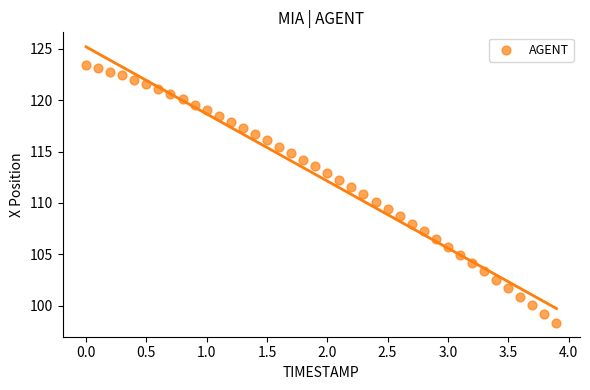

What is the range of X values (max minus min)?

3.9